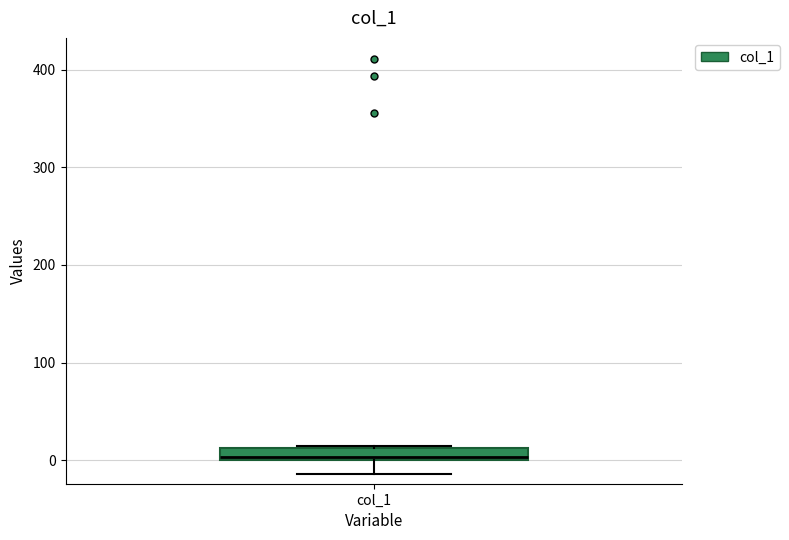

Where is the lower edge of the box for col_1 on the y-axis? The values are not printed on the chart, so give them approximately, as read against the axis.

0